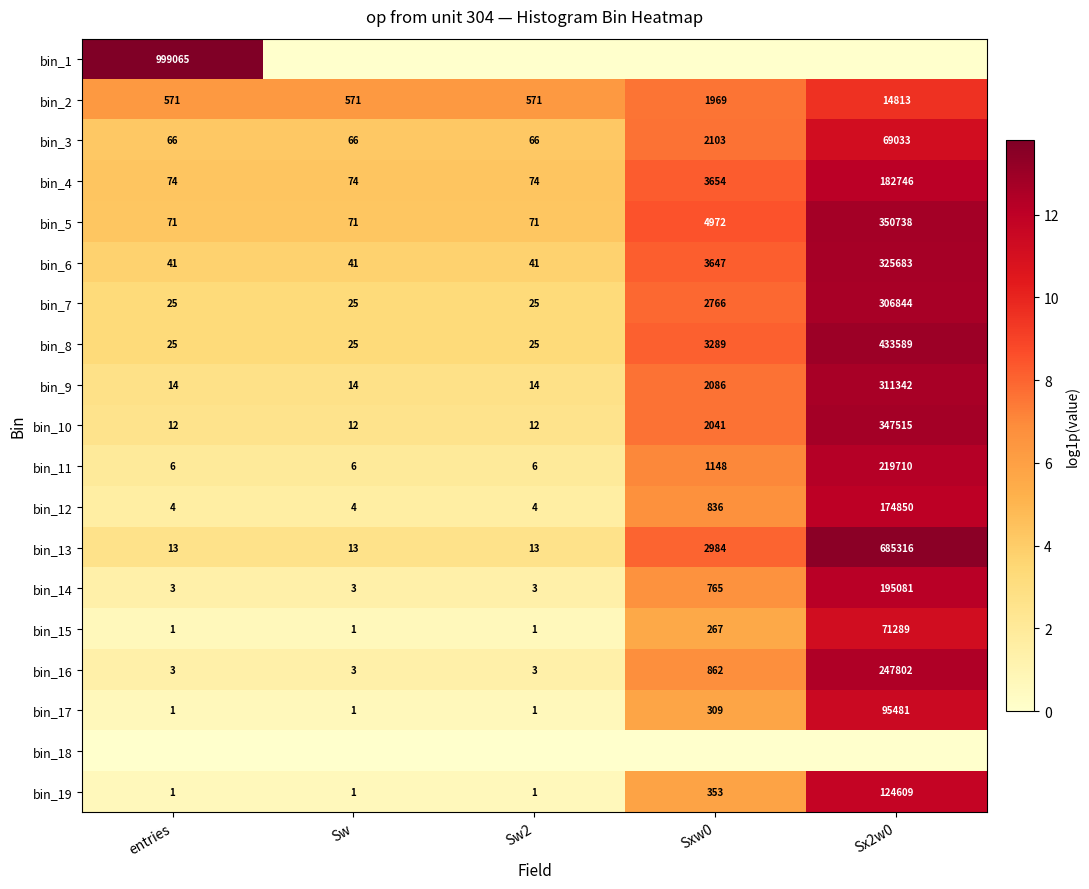

Is it true that bin_8 equals 25 at Sw2?

True